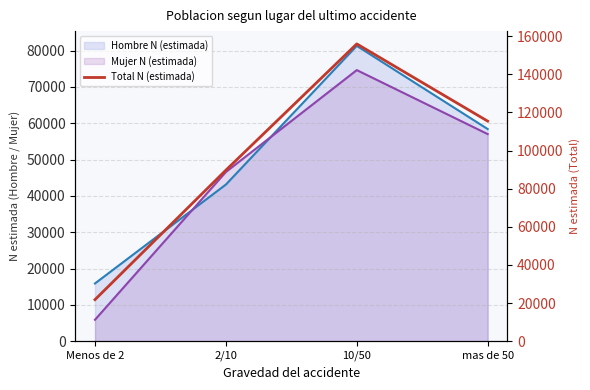

Where does the data first go above 115414?

10/50